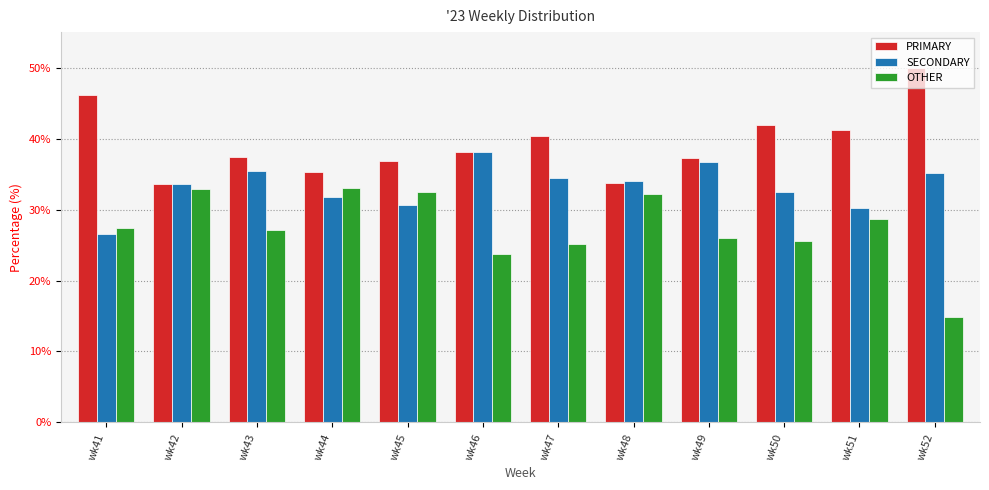

Rank the series by their maximum value, from lowest to highest.

OTHER, SECONDARY, PRIMARY